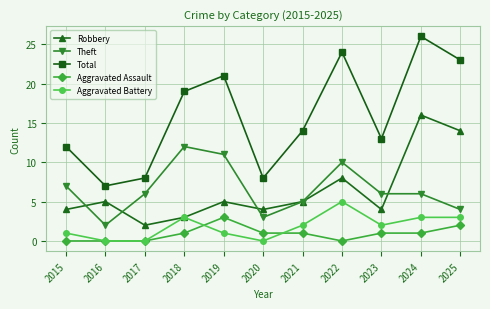

True or false: Total and Theft intersect in this chart.

False